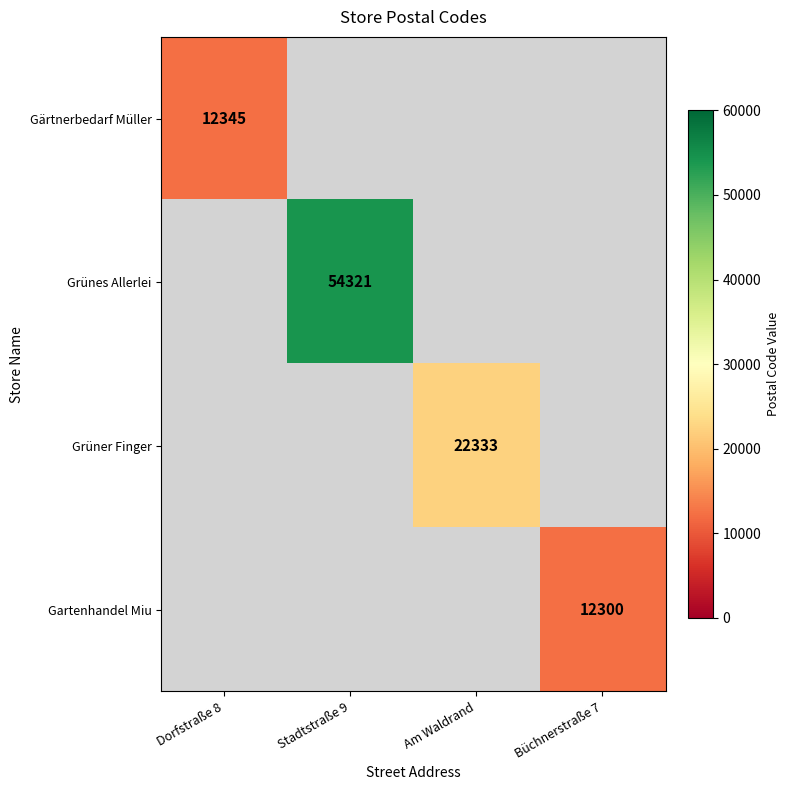

Is it true that Gartenhandel Miu equals 12300 at Büchnerstraße 7?

True